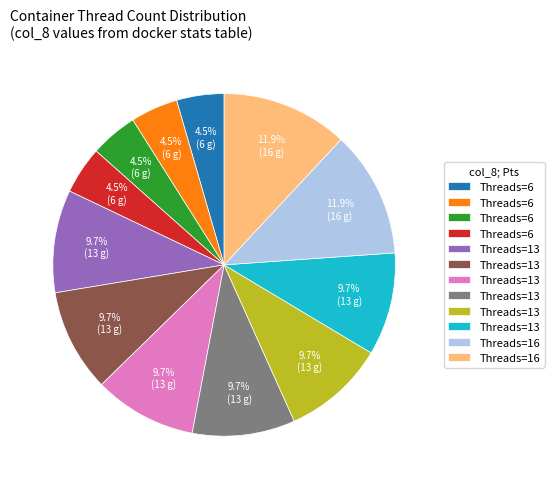

Does any single category account for the majority?

No